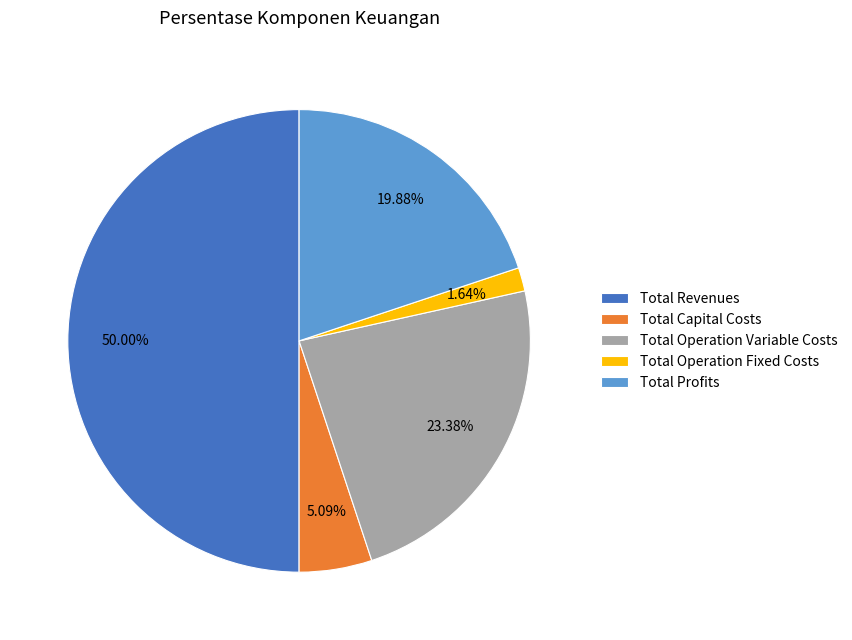

To the nearest percent, what percentage of the pie is Total Operation Variable Costs?

23%